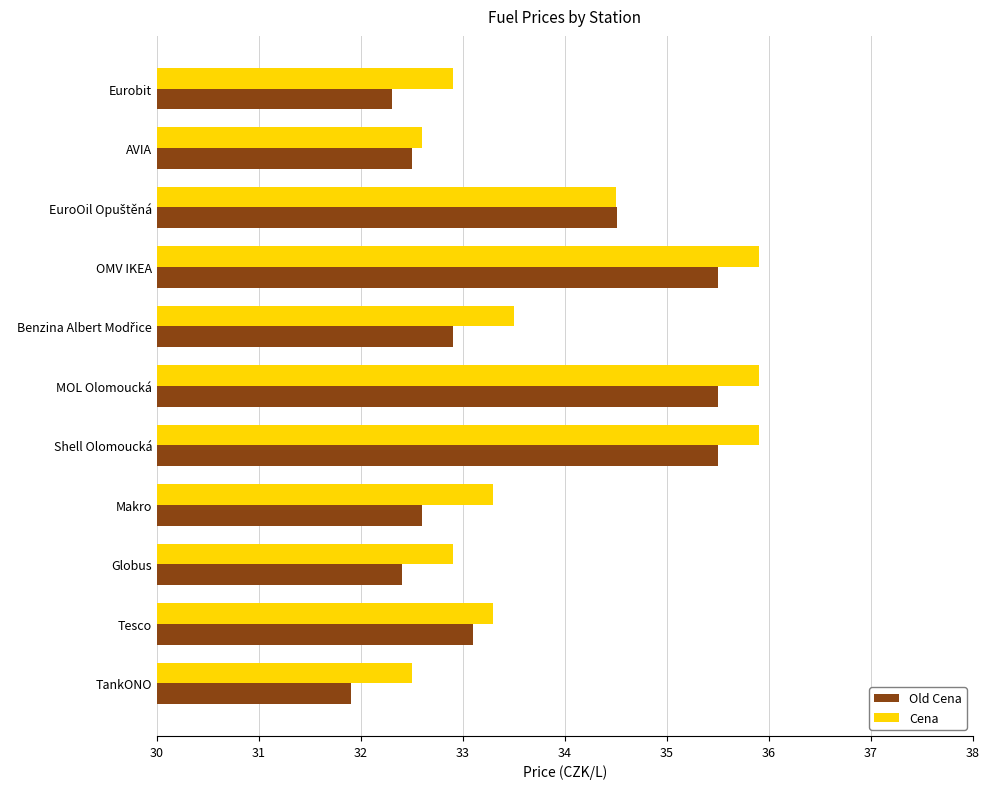

Is the value of Cena at Makro greater than the value of Old Cena at Makro?

Yes